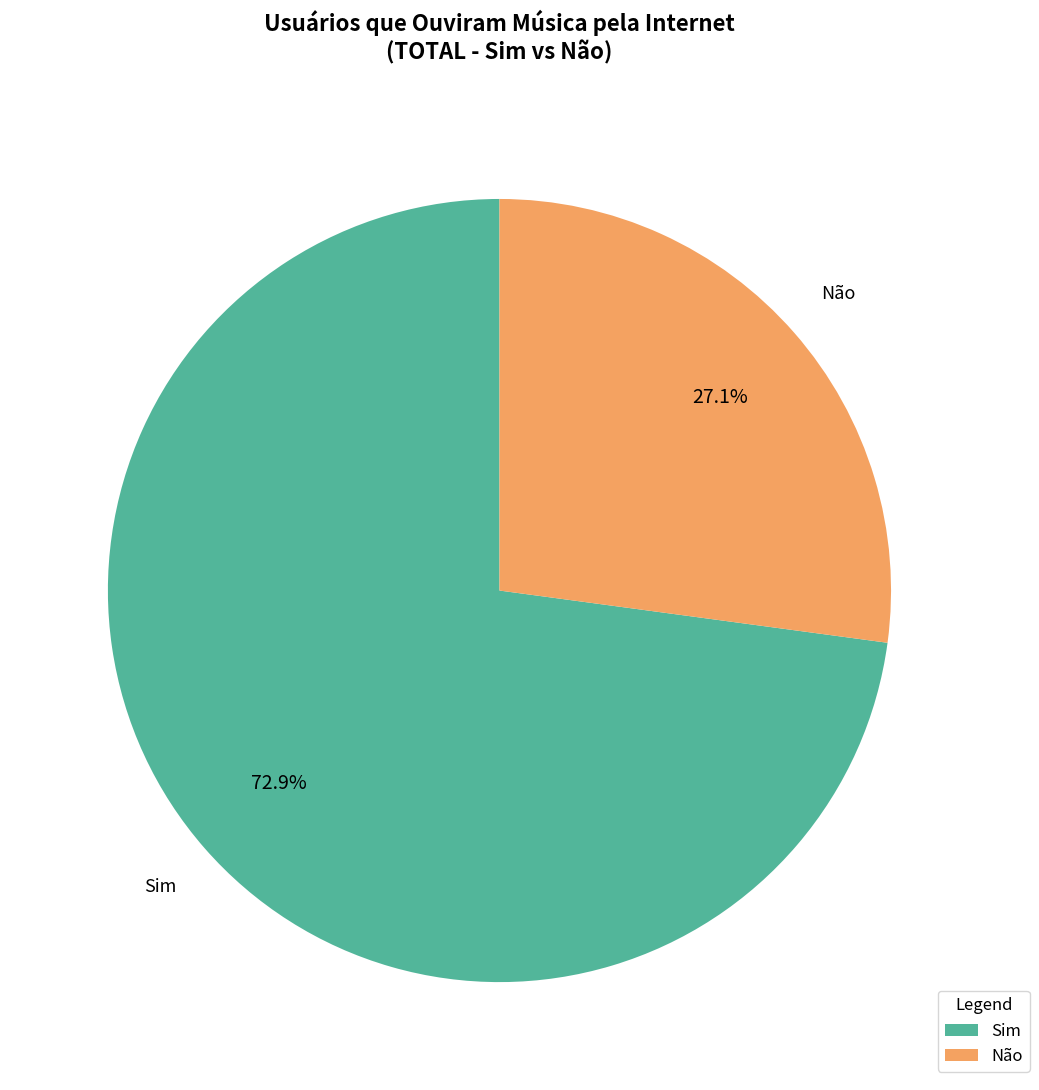

Is Não the majority of the pie?

No